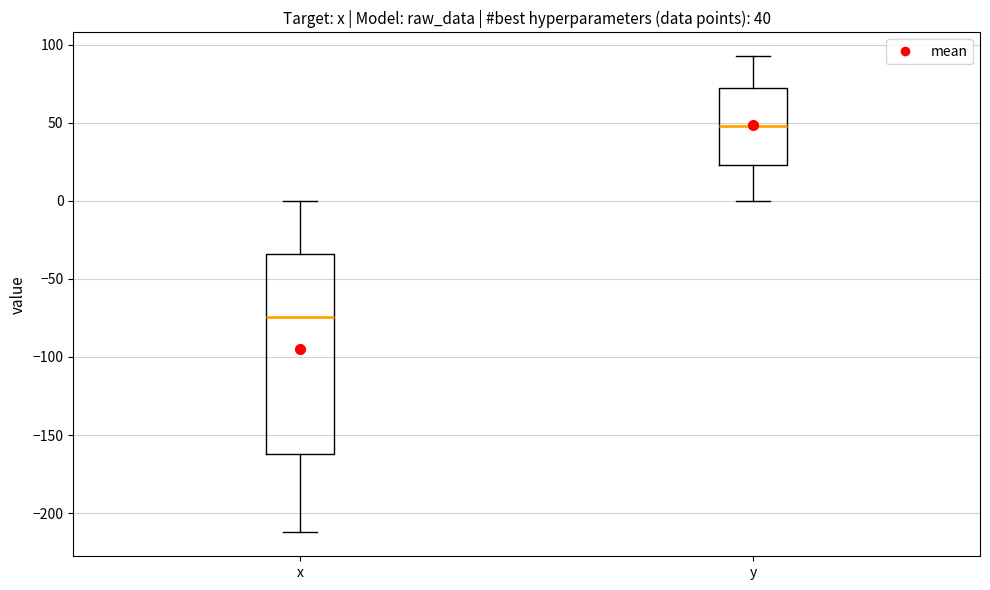

Comparing the boxes themselves (not the whiskers), which one is the tallest?

x